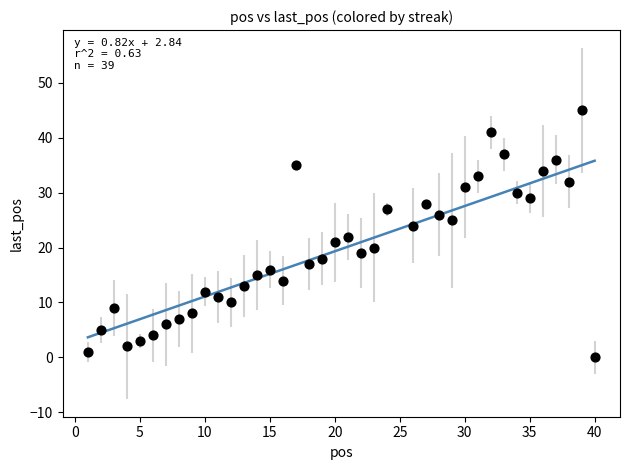

What is the range of Y values (max minus min)?

45